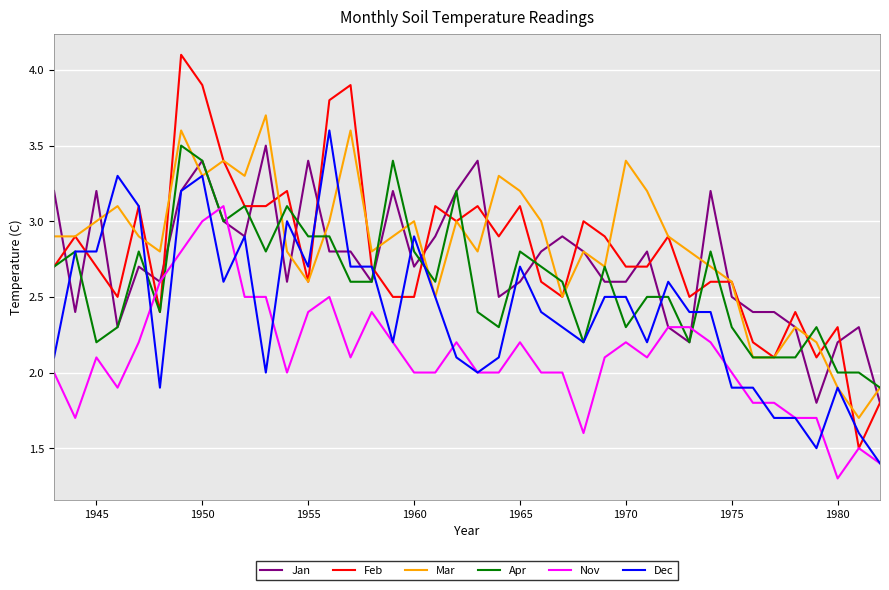

Reading left to right, transcribe all the data shown in this chart.

Jan: 3.2	2.4	3.2	2.3	2.7	2.6	3.2	3.4	3.0	2.9	3.5	2.6	3.4	2.8	2.8	2.6	3.2	2.7	2.9	3.2	3.4	2.5	2.6	2.8	2.9	2.8	2.6	2.6	2.8	2.3	2.2	3.2	2.5	2.4	2.4	2.3	1.8	2.2	2.3	1.8
Feb: 2.7	2.9	2.7	2.5	3.1	2.4	4.1	3.9	3.4	3.1	3.1	3.2	2.6	3.8	3.9	2.7	2.5	2.5	3.1	3.0	3.1	2.9	3.1	2.6	2.5	3.0	2.9	2.7	2.7	2.9	2.5	2.6	2.6	2.2	2.1	2.4	2.1	2.3	1.5	1.8
Mar: 2.9	2.9	3.0	3.1	2.9	2.8	3.6	3.3	3.4	3.3	3.7	2.8	2.6	3.0	3.6	2.8	2.9	3.0	2.5	3.0	2.8	3.3	3.2	3.0	2.5	2.8	2.7	3.4	3.2	2.9	2.8	2.7	2.6	2.1	2.1	2.3	2.2	1.9	1.7	1.9
Apr: 2.7	2.8	2.2	2.3	2.8	2.4	3.5	3.4	3.0	3.1	2.8	3.1	2.9	2.9	2.6	2.6	3.4	2.8	2.6	3.2	2.4	2.3	2.8	2.7	2.6	2.2	2.7	2.3	2.5	2.5	2.2	2.8	2.3	2.1	2.1	2.1	2.3	2.0	2.0	1.9
Nov: 2.0	1.7	2.1	1.9	2.2	2.6	2.8	3.0	3.1	2.5	2.5	2.0	2.4	2.5	2.1	2.4	2.2	2.0	2.0	2.2	2.0	2.0	2.2	2.0	2.0	1.6	2.1	2.2	2.1	2.3	2.3	2.2	2.0	1.8	1.8	1.7	1.7	1.3	1.5	1.4
Dec: 2.1	2.8	2.8	3.3	3.1	1.9	3.2	3.3	2.6	2.9	2.0	3.0	2.7	3.6	2.7	2.7	2.2	2.9	2.5	2.1	2.0	2.1	2.7	2.4	2.3	2.2	2.5	2.5	2.2	2.6	2.4	2.4	1.9	1.9	1.7	1.7	1.5	1.9	1.6	1.4